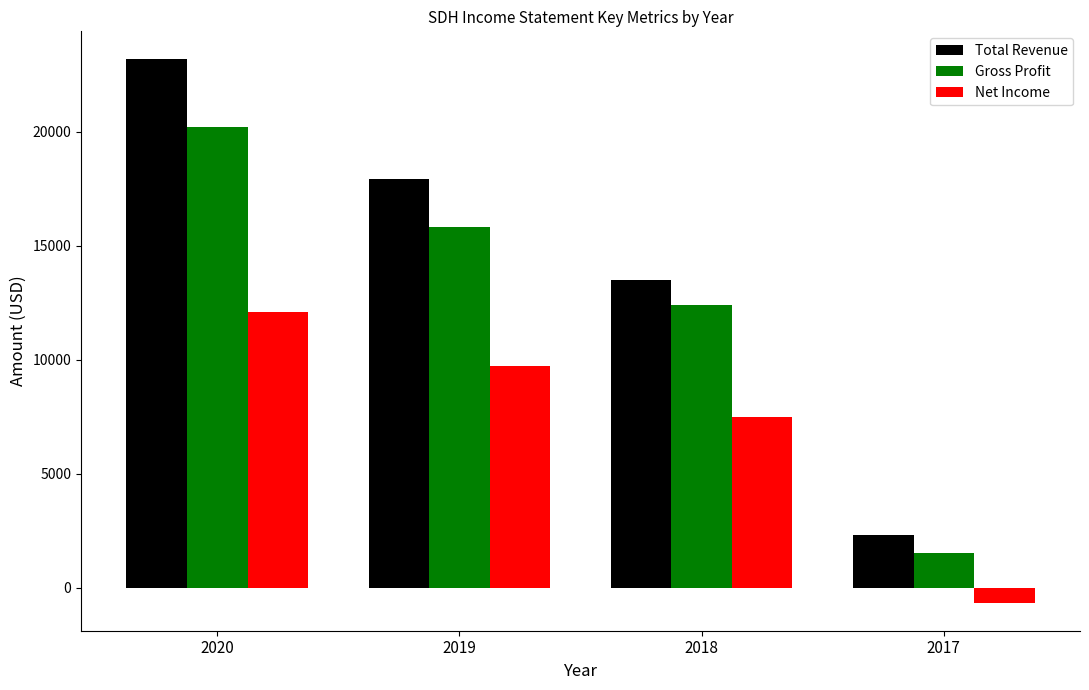

The Gross Profit series shows 3320 at 2018. True or false?

False